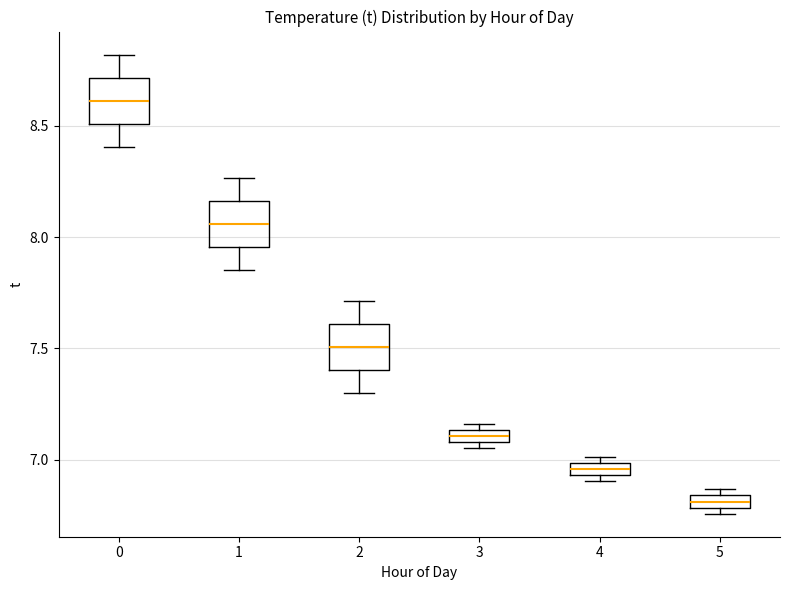

Which box's median line is the highest?

0